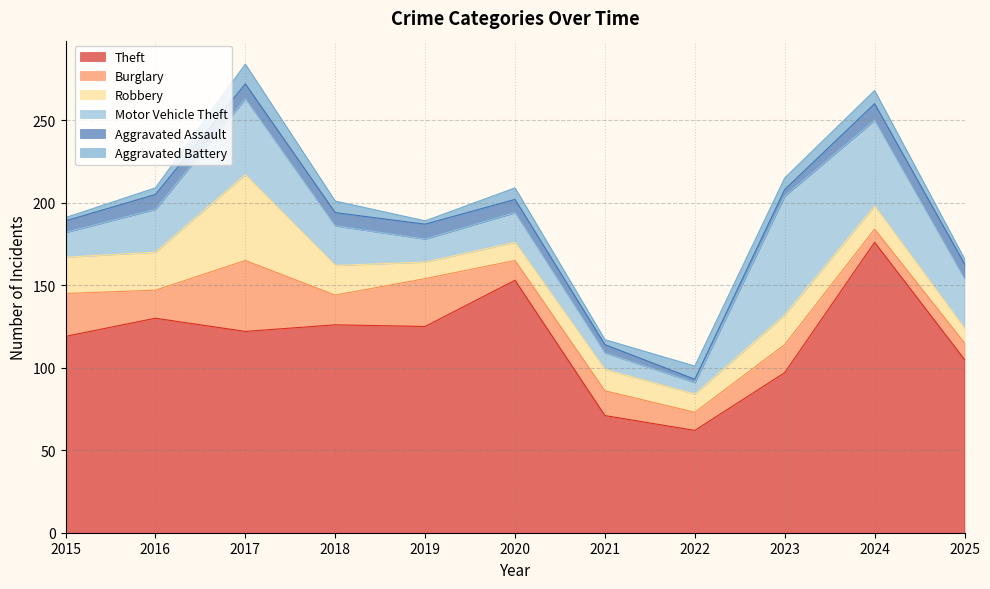

True or false: Theft and Robbery cross at least once.

False